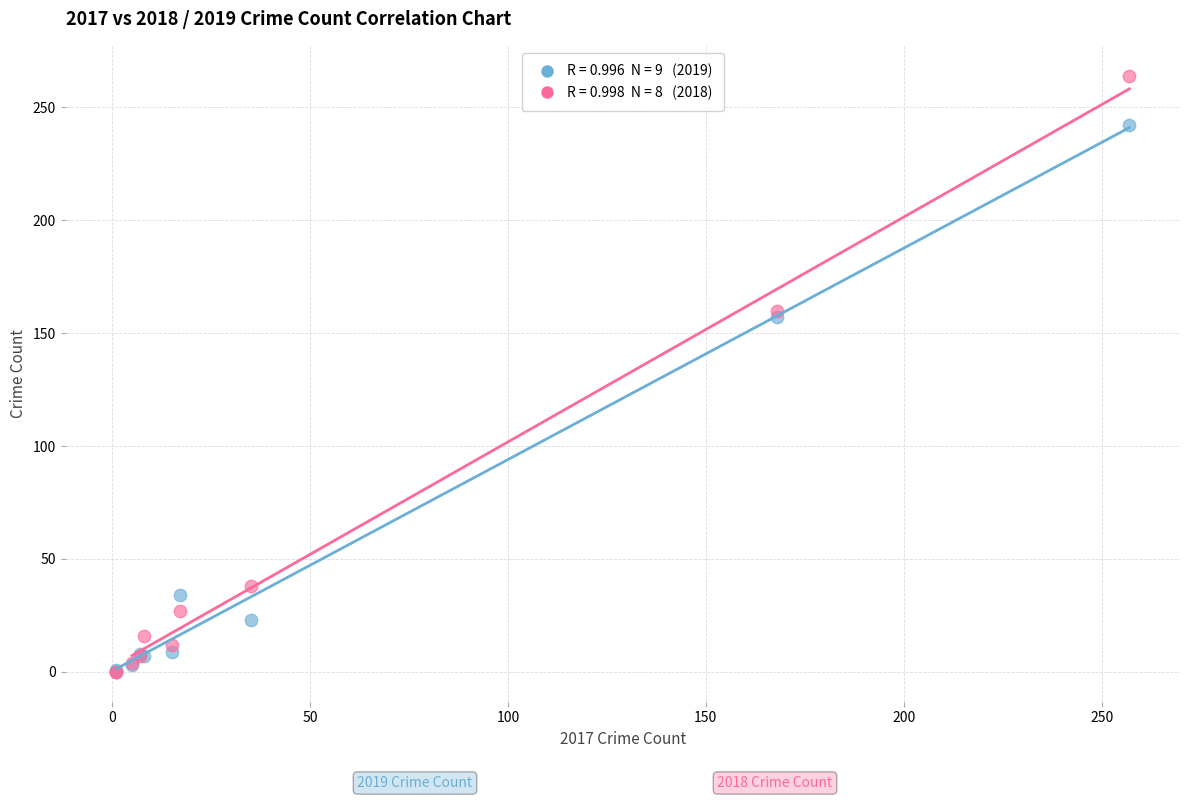

Across all series, what Y value is closest to 132?

157